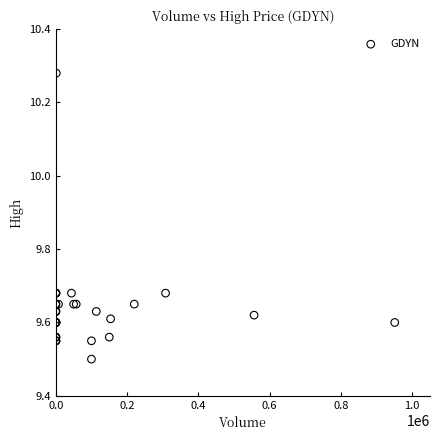

What Y value in the scatter plot is closest to 9?

9.5